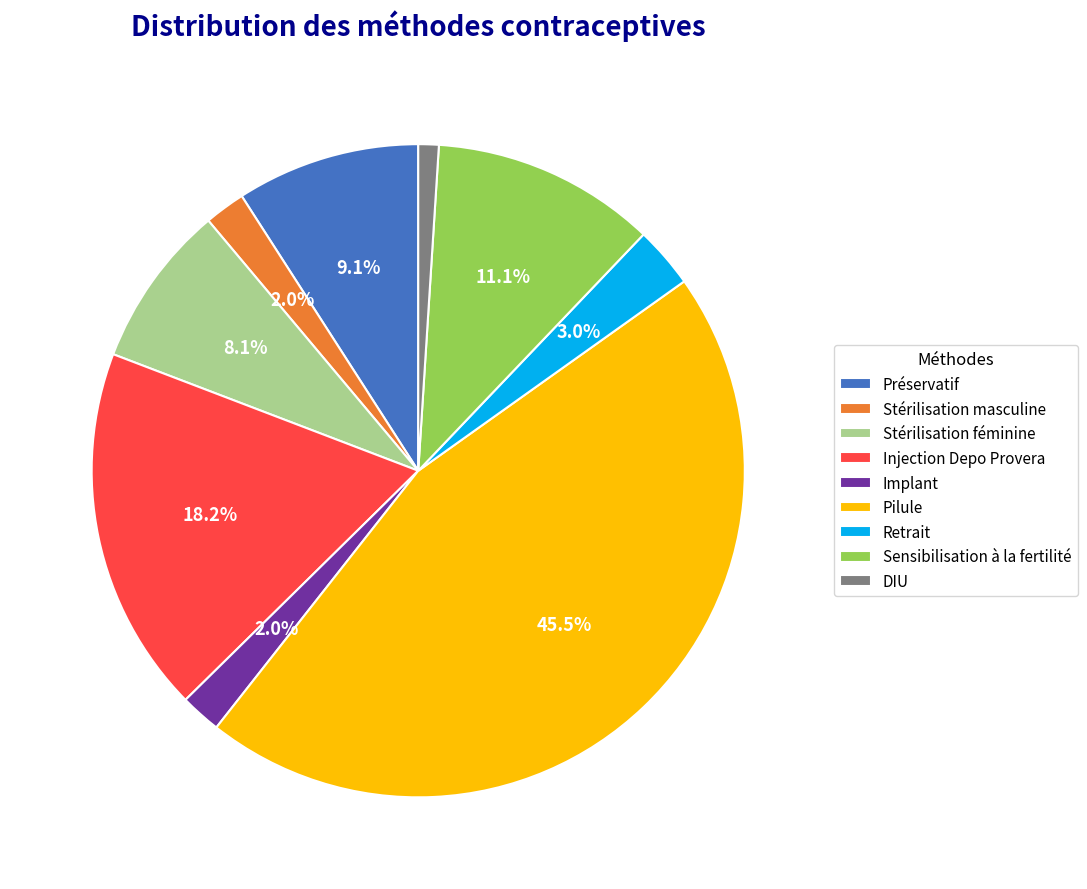

Combined, do Retrait and Implant account for over 50%?

No